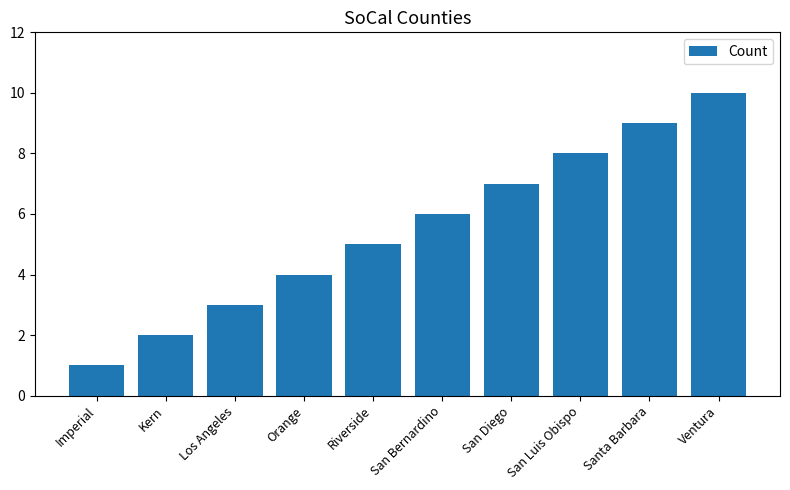

Reading left to right, what are all the values shown in this chart?

1	2	3	4	5	6	7	8	9	10